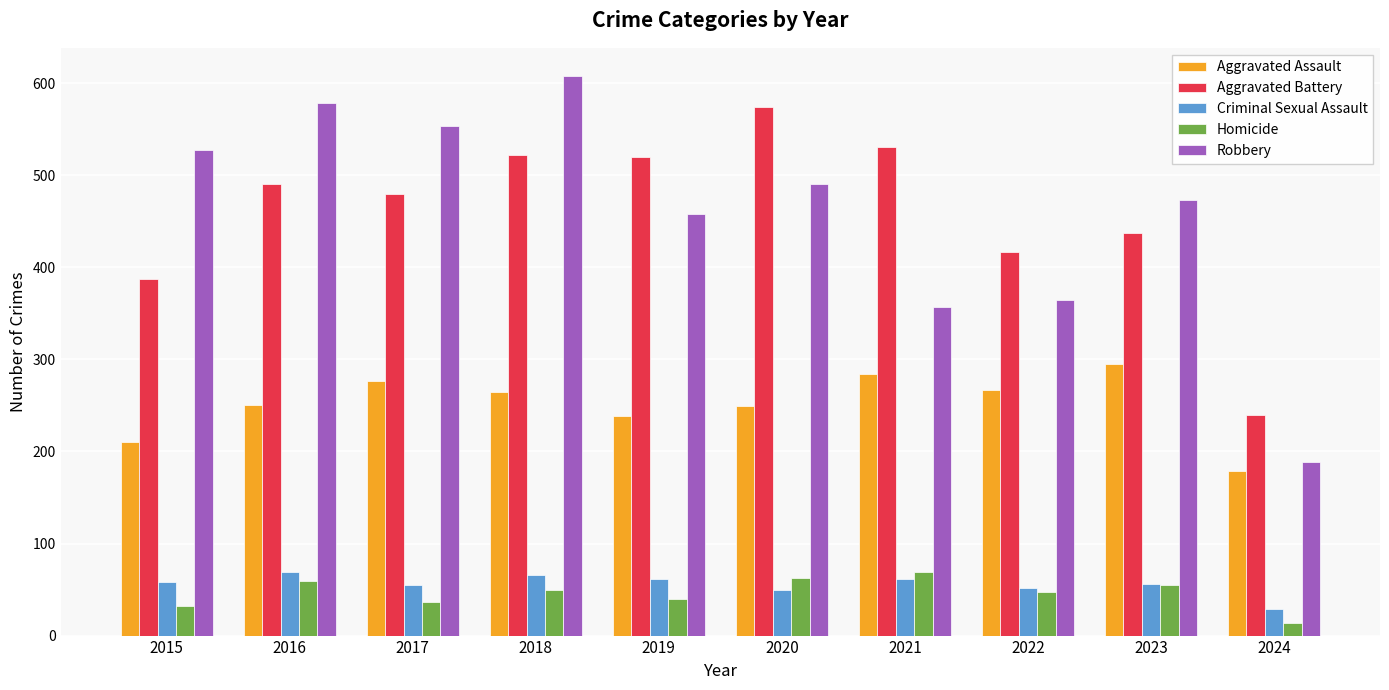

What is the difference between the second highest and second lowest values in the Criminal Sexual Assault series?

17